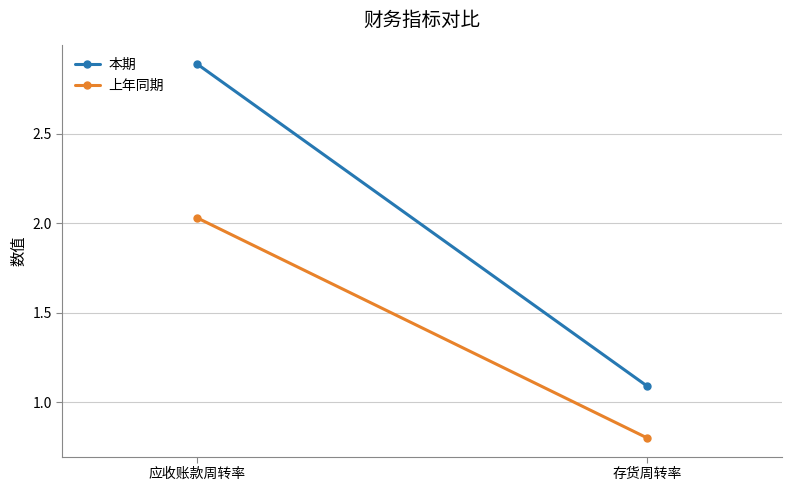

Reading left to right, what are all the values shown in this chart?

本期: 应收账款周转率=2.9	存货周转率=1.1
上年同期: 应收账款周转率=2.0	存货周转率=0.8